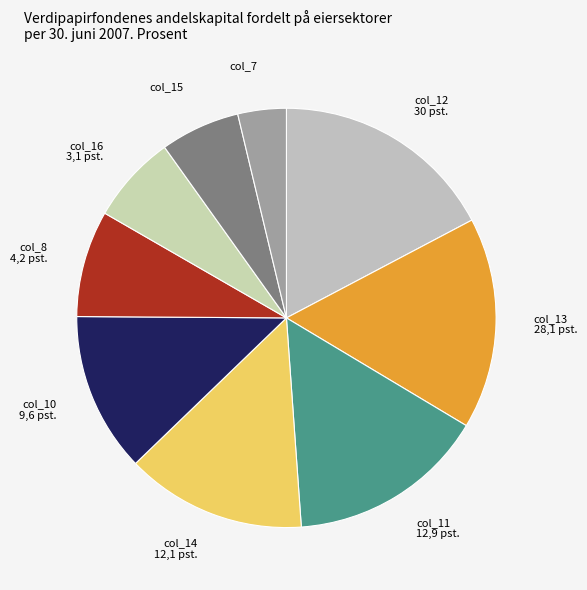

Is it true that col_15 is 6% of the pie?

True